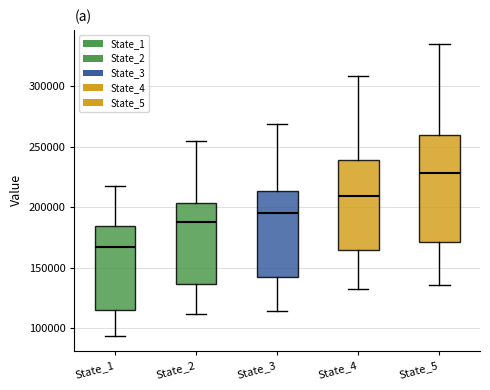

Where does the upper whisker of the box for State_4 end on the y-axis? The values are not printed on the chart, so give them approximately, as read against the axis.

310000